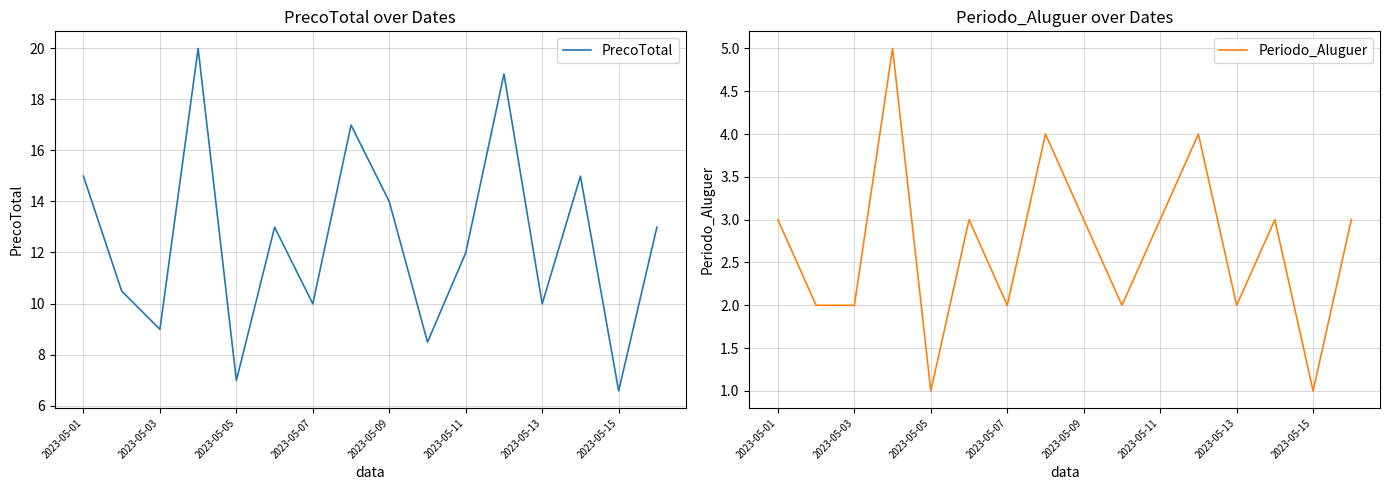

At which label does PrecoTotal reach its minimum?

2023-05-15